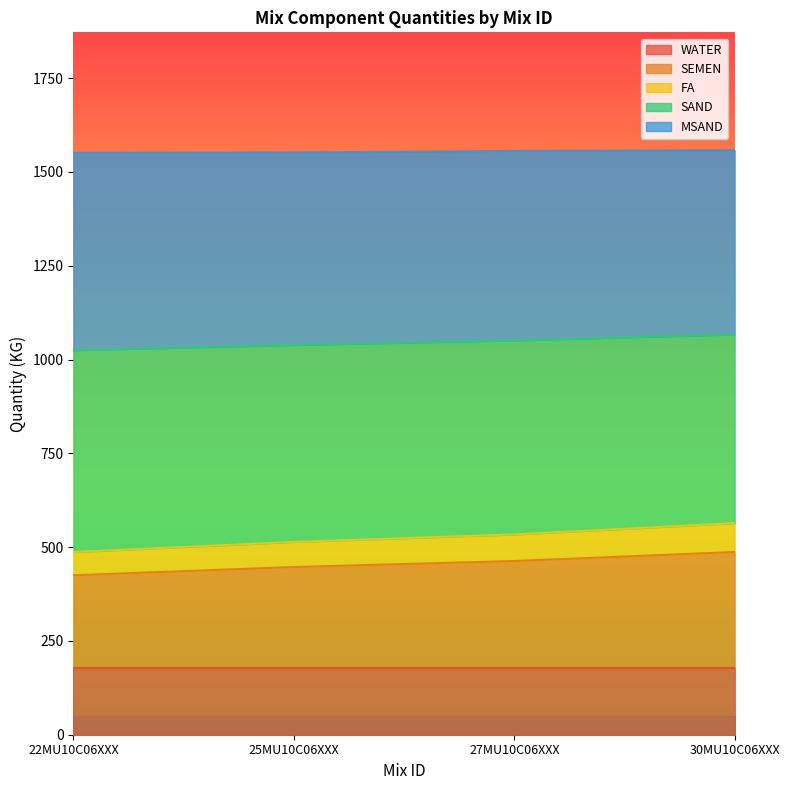

True or false: SEMEN has more than 2 interior local peaks.

False